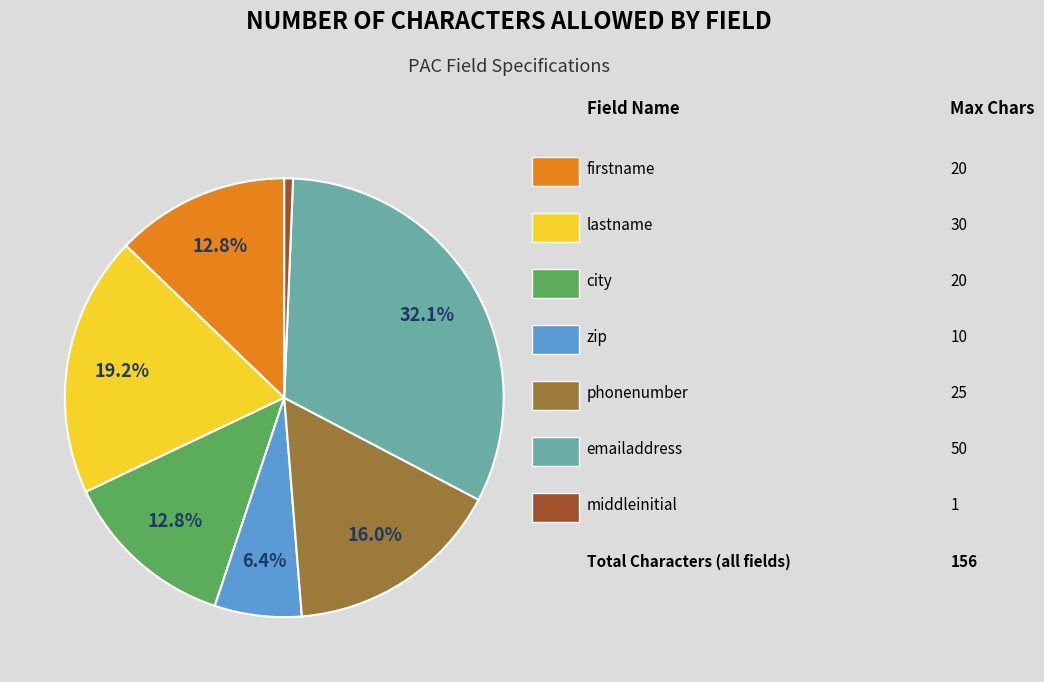

Does any single category account for the majority?

No